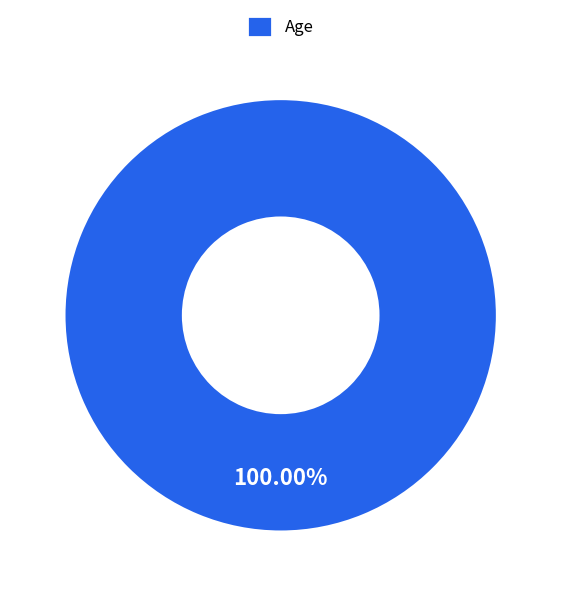

Does any single category account for the majority?

Yes